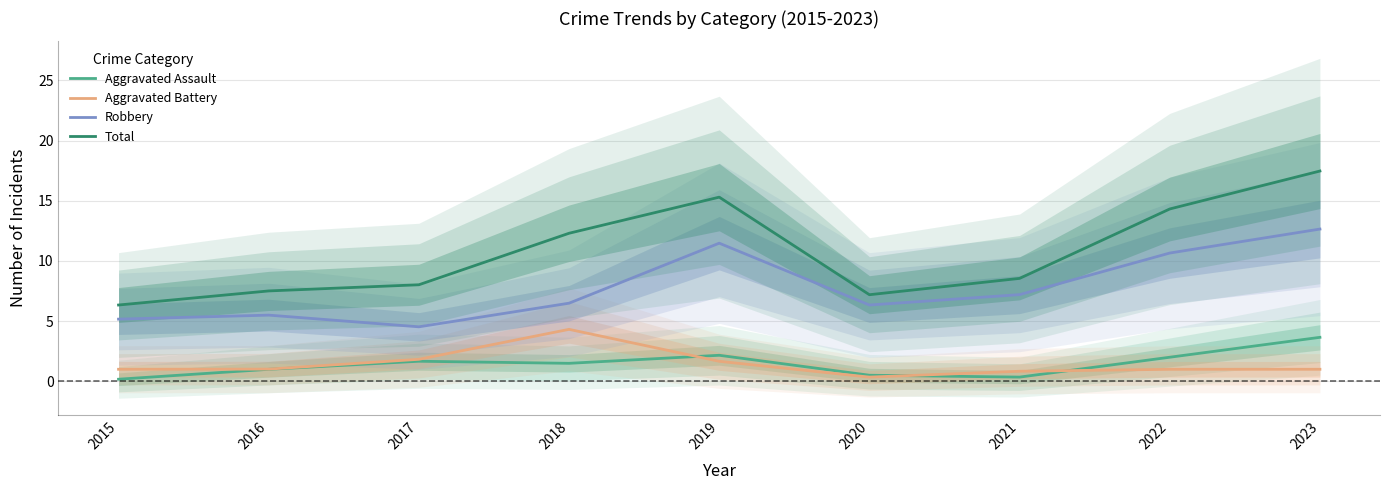

The Aggravated Assault series shows 0.1 at 2021. True or false?

False